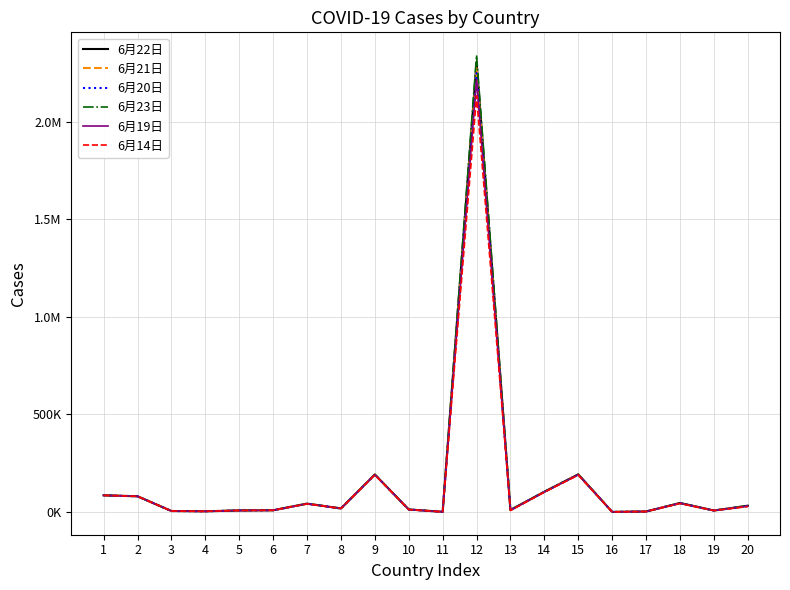

Which label corresponds to the largest value in the chart?

12